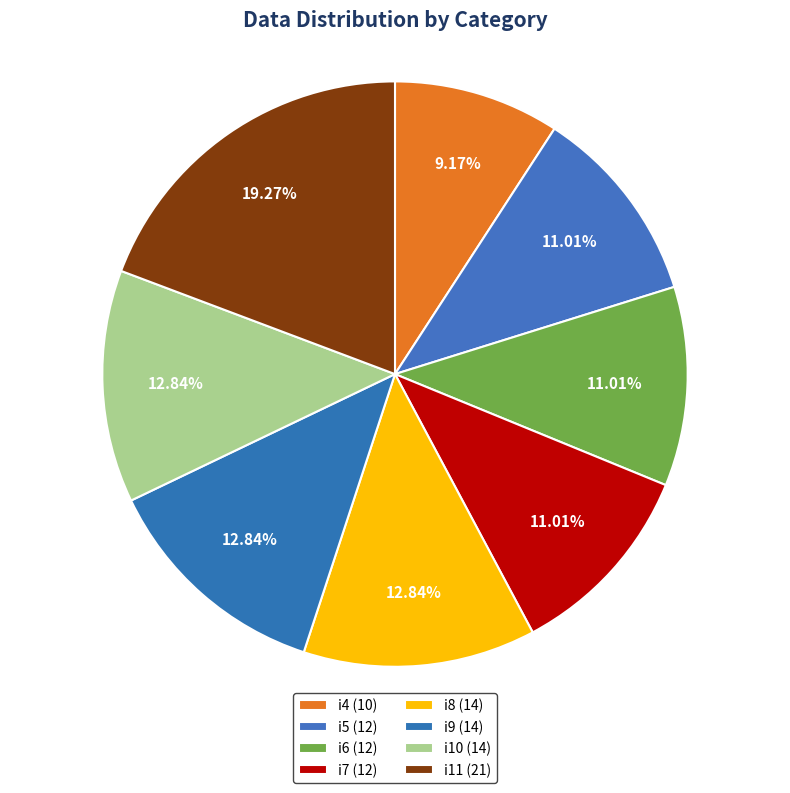

Does i5 represent more than half of the total?

No